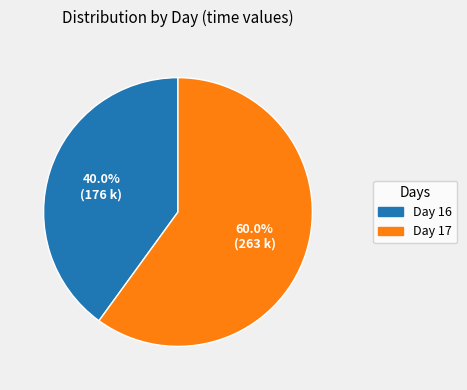

Is there any slice that represents more than half of the pie?

Yes